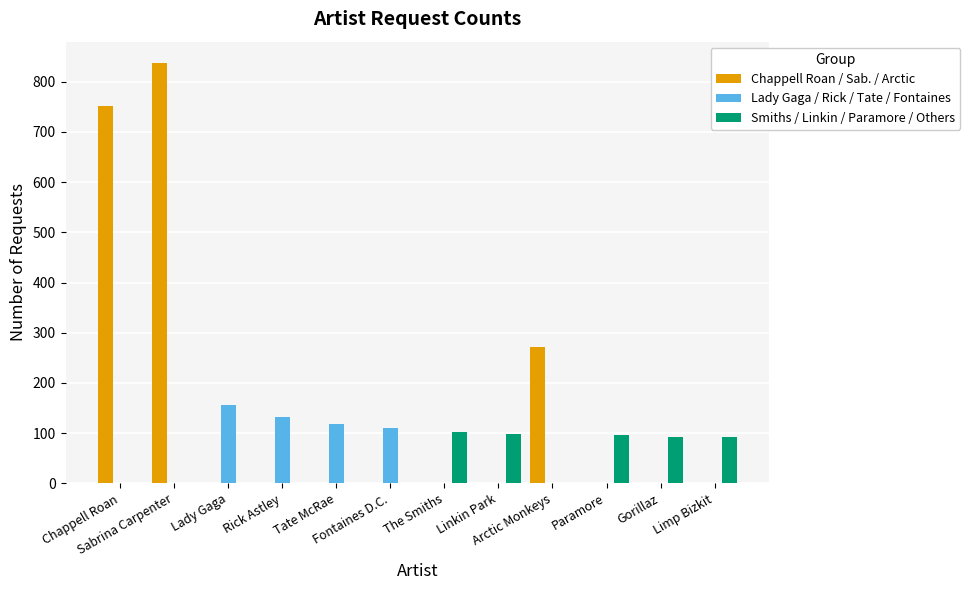

Reading left to right, what are all the values shown in this chart?

Chappell Roan / Sab. / Arctic: Chappell Roan=751	Sabrina Carpenter=838	Lady Gaga=0	Rick Astley=0	Tate McRae=0	Fontaines D.C.=0	The Smiths=0	Linkin Park=0	Arctic Monkeys=271	Paramore=0	Gorillaz=0	Limp Bizkit=0
Lady Gaga / Rick / Tate / Fontaines: Chappell Roan=0	Sabrina Carpenter=0	Lady Gaga=155	Rick Astley=132	Tate McRae=119	Fontaines D.C.=110	The Smiths=0	Linkin Park=0	Arctic Monkeys=0	Paramore=0	Gorillaz=0	Limp Bizkit=0
Smiths / Linkin / Paramore / Others: Chappell Roan=0	Sabrina Carpenter=0	Lady Gaga=0	Rick Astley=0	Tate McRae=0	Fontaines D.C.=0	The Smiths=103	Linkin Park=99	Arctic Monkeys=0	Paramore=96	Gorillaz=93	Limp Bizkit=92